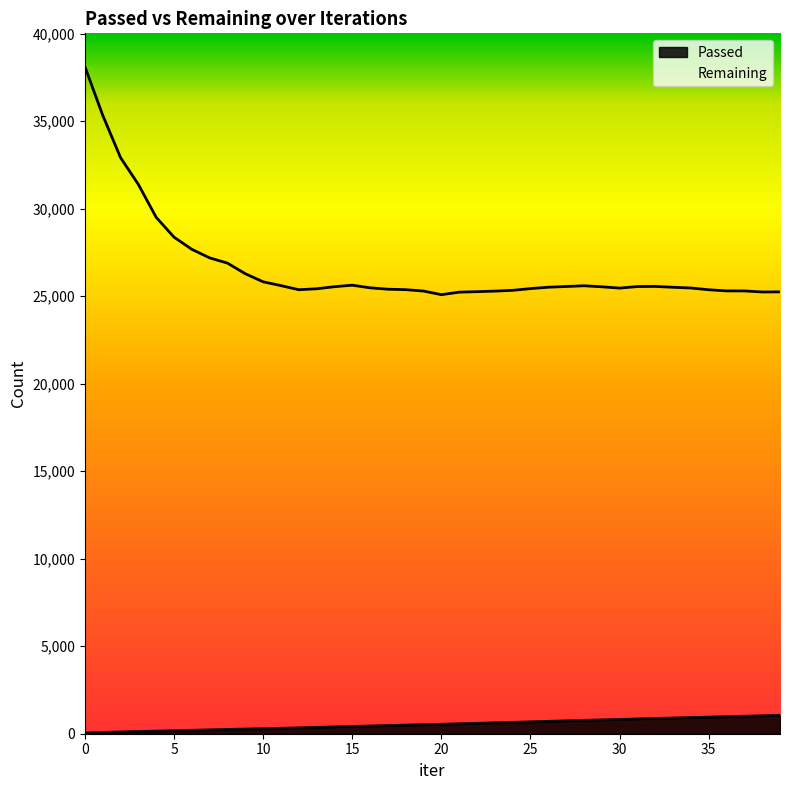

How many values in the Passed series are below 538?

20